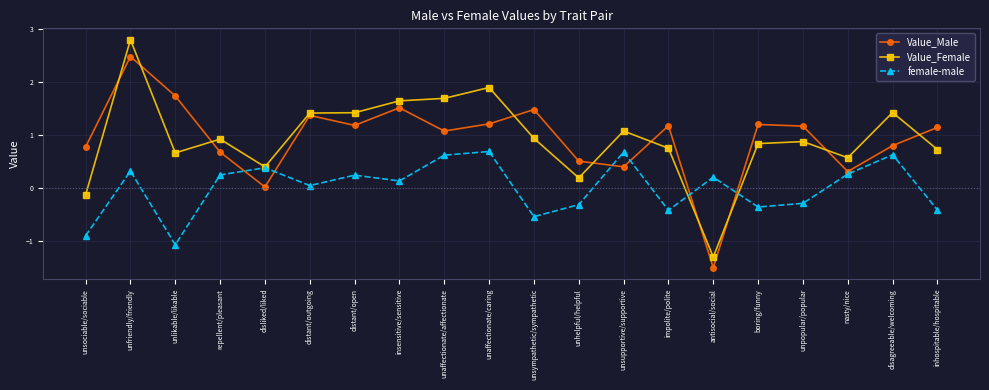

Where does the Value_Female series first go above 0?

unfriendly/friendly